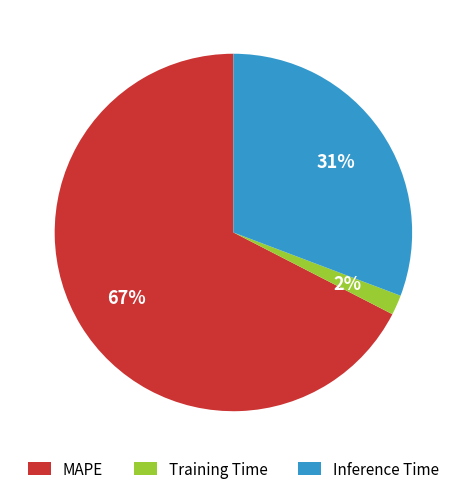

To the nearest percent, what is the average slice percentage?

33%